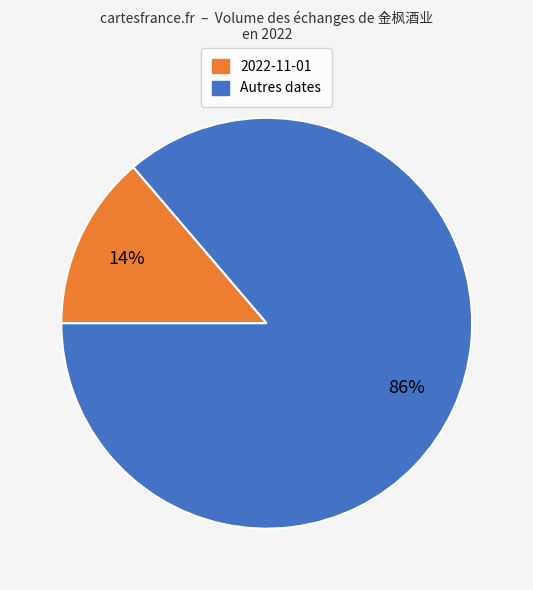

Does any single category account for the majority?

Yes